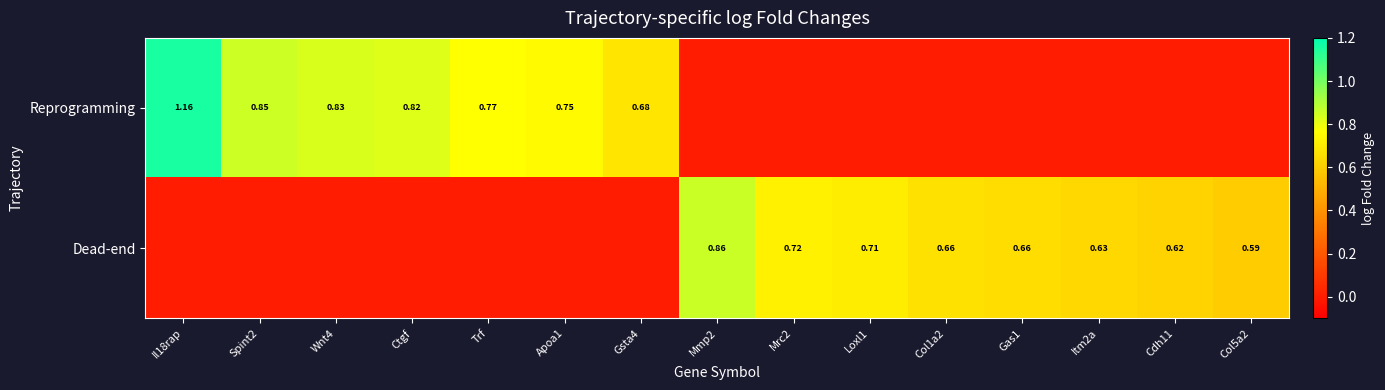

Is the value of Reprogramming at Spint2 greater than the value of Dead-end at Itm2a?

Yes